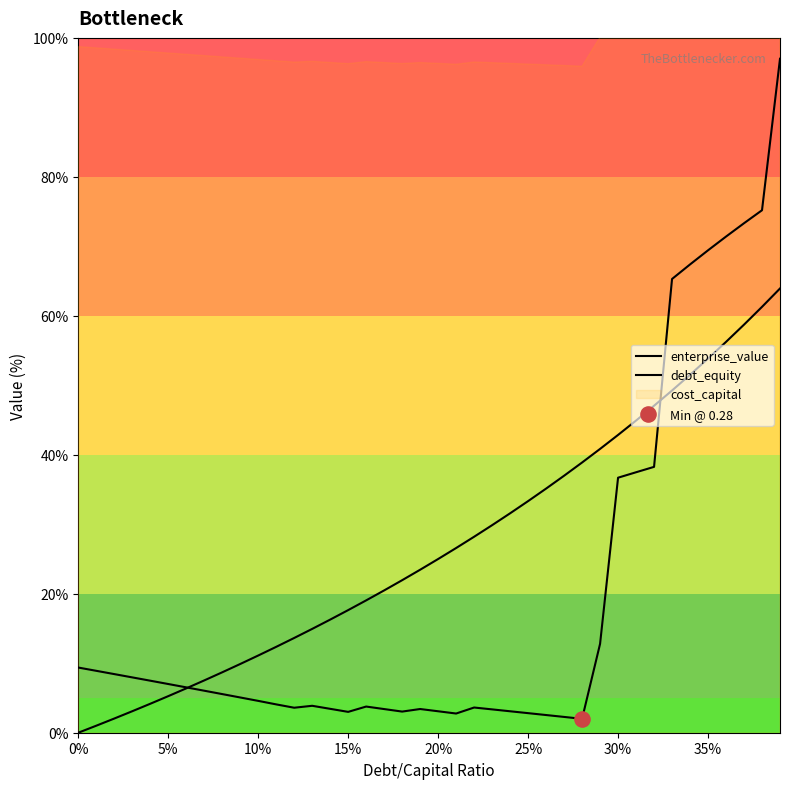

What is the total value across all series at 20?

28.1